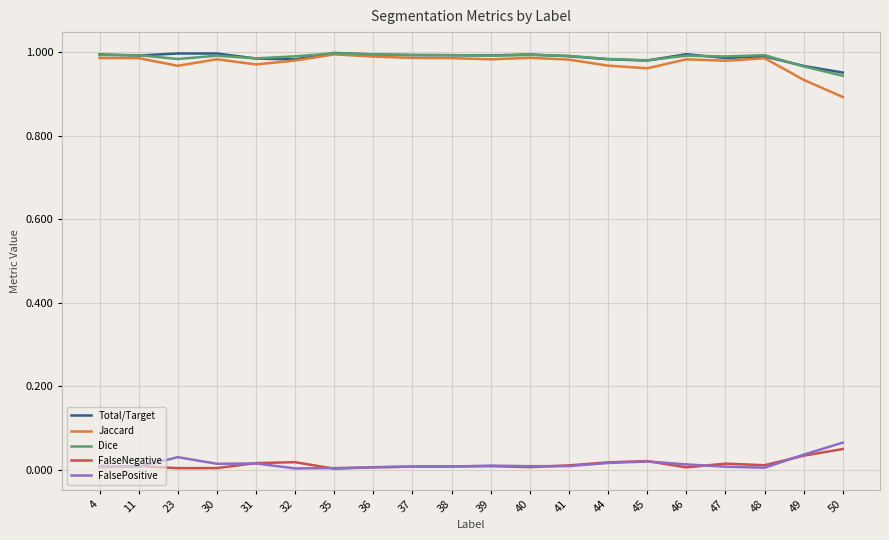

Which category has the lowest value in the Dice series?

50